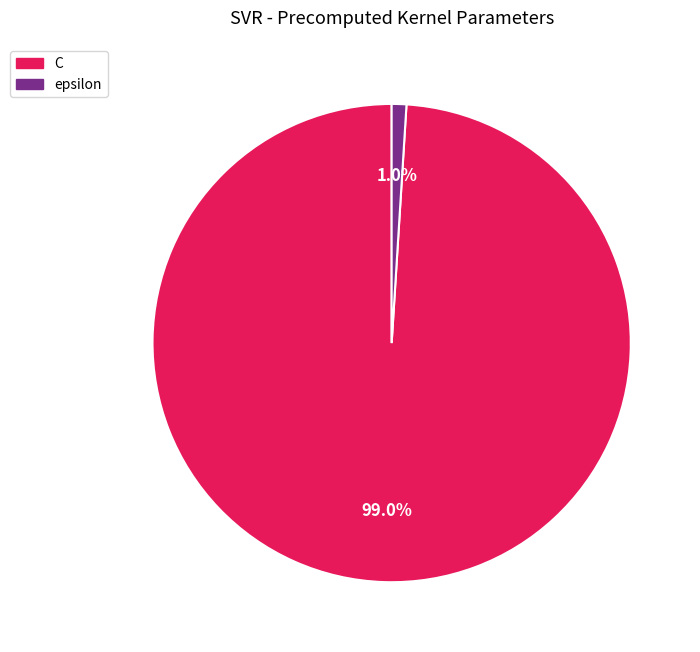

Which slice represents more than half of the pie?

C